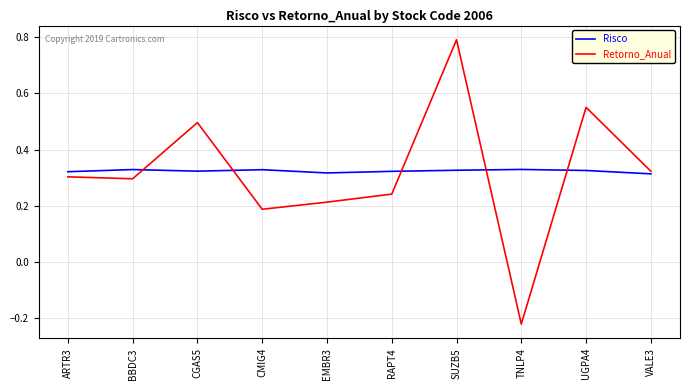

True or false: Risco has more than 1 interior local peaks.

True